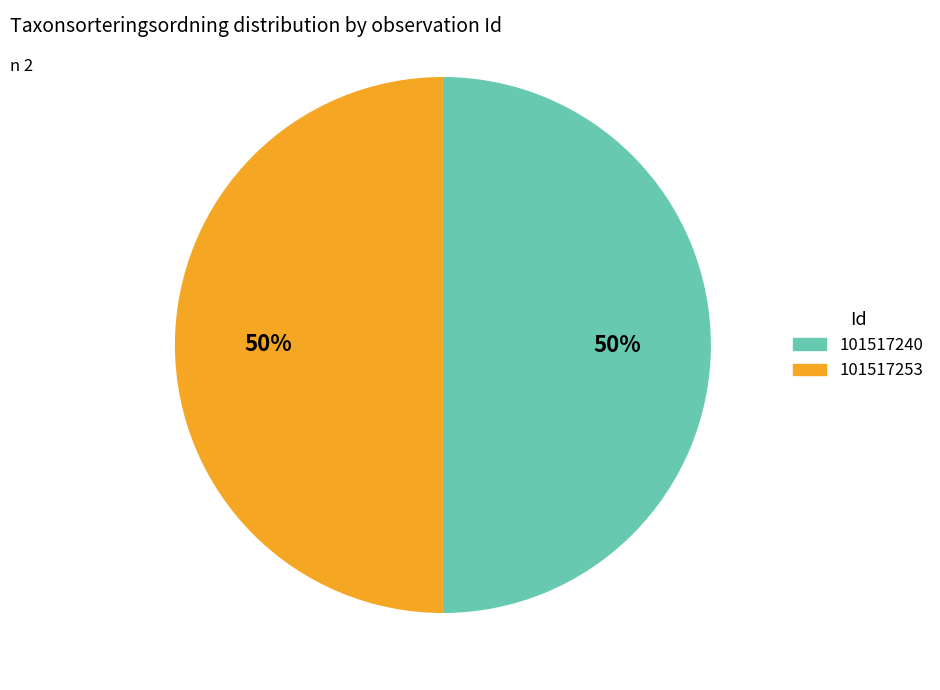

How many segments does this pie chart have?

2